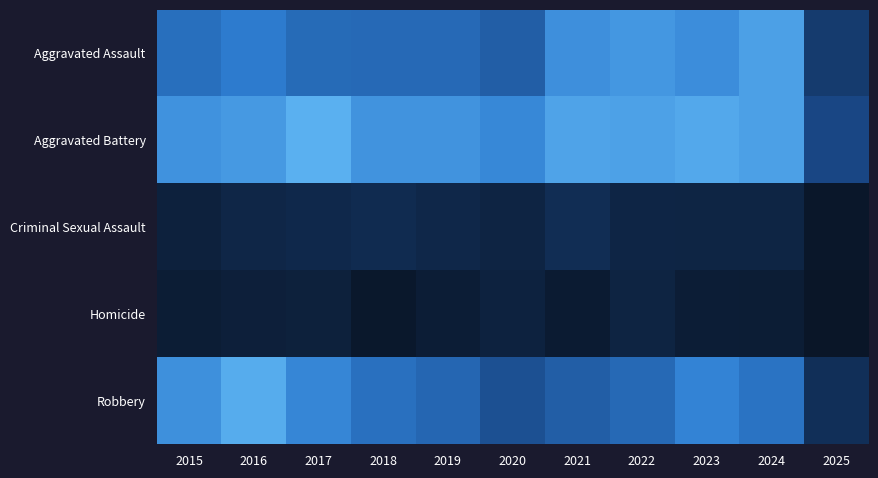

At which category is the sum across all series the highest?

2016